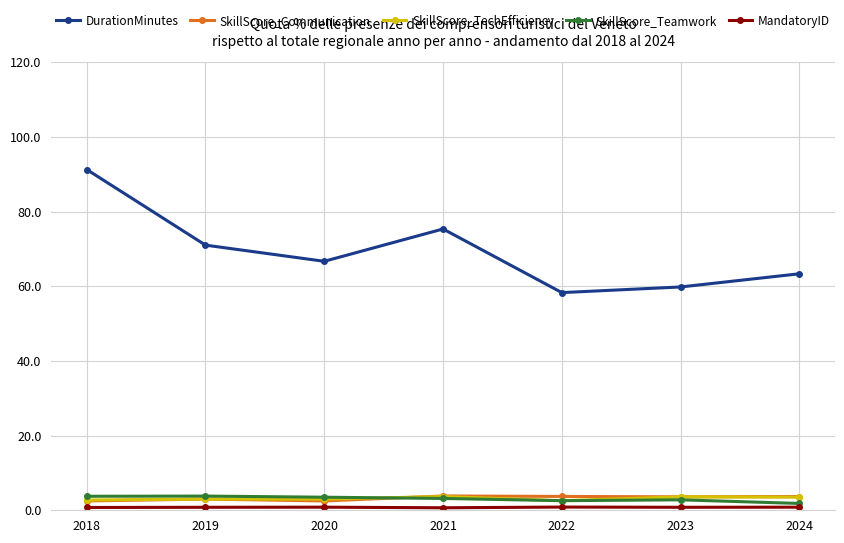

What is the sum of the SkillScore_TechEfficiency values at 2022 and 2018?

5.3